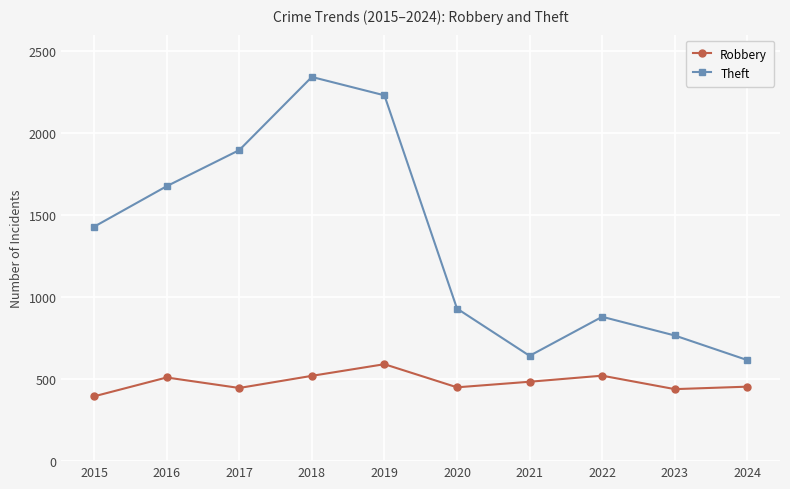

Does the chart display data point markers on the line(s)?

Yes